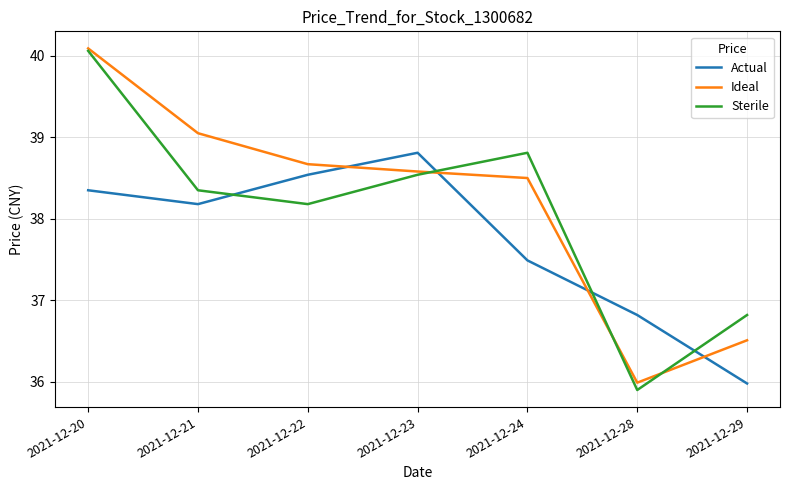

What is the minimum value shown in the chart?

35.9